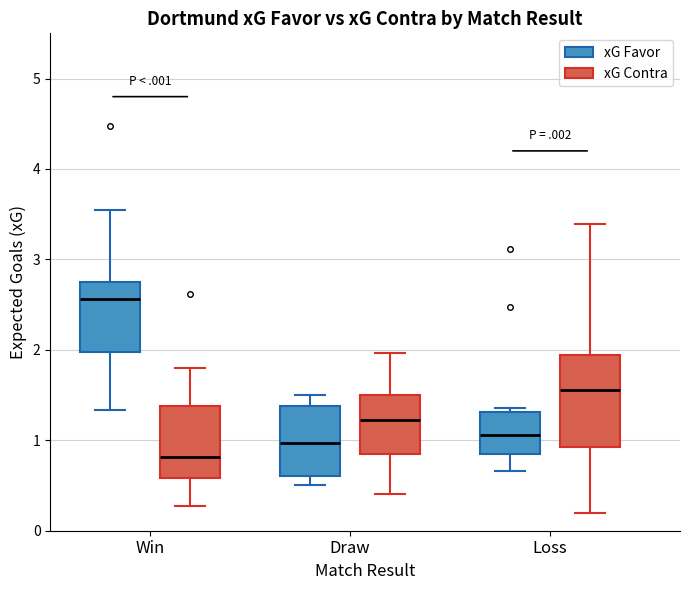

Reading left to right, read every box against the y-axis: the position of its median line, the range the box covers, and the ends of its whiskers. The values are not printed on the chart, so give them approximately, as read against the axis.

Win (xG Favor): median 2.6, box 2.0 to 2.8, whiskers 1.3 to 3.6
Win (xG Contra): median 0.8, box 0.6 to 1.4, whiskers 0.3 to 1.8
Draw (xG Favor): median 1.0, box 0.6 to 1.4, whiskers 0.5 to 1.5
Draw (xG Contra): median 1.2, box 0.9 to 1.5, whiskers 0.4 to 2.0
Loss (xG Favor): median 1.1, box 0.9 to 1.3, whiskers 0.7 to 1.4
Loss (xG Contra): median 1.6, box 0.9 to 1.9, whiskers 0.2 to 3.4